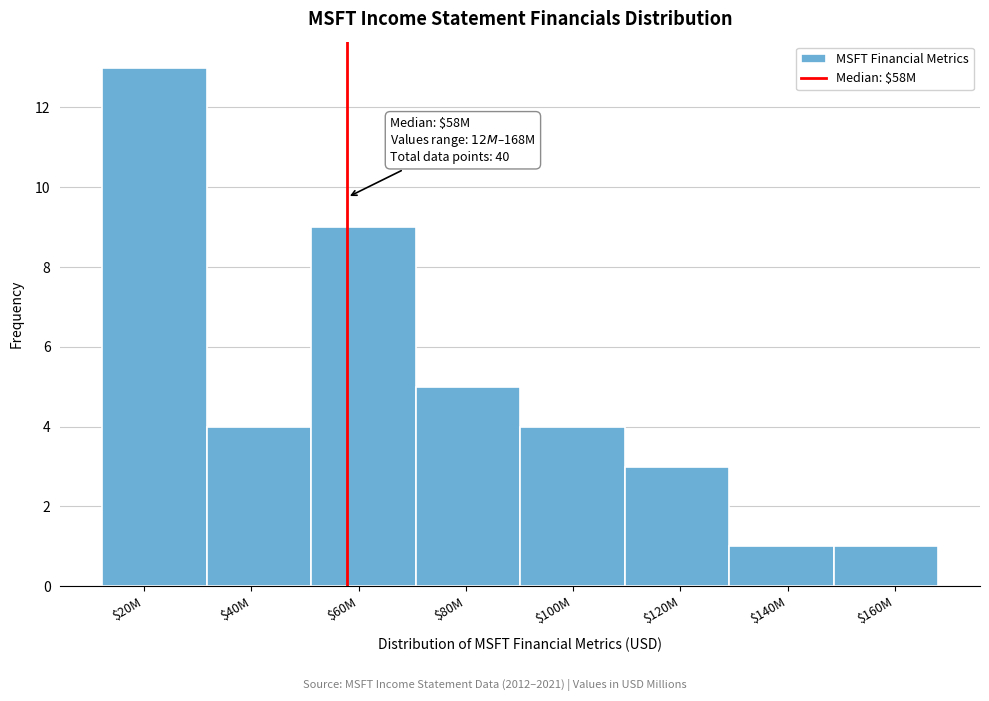

Reading left to right, transcribe all the data shown in this chart.

13	4	9	5	4	3	1	1